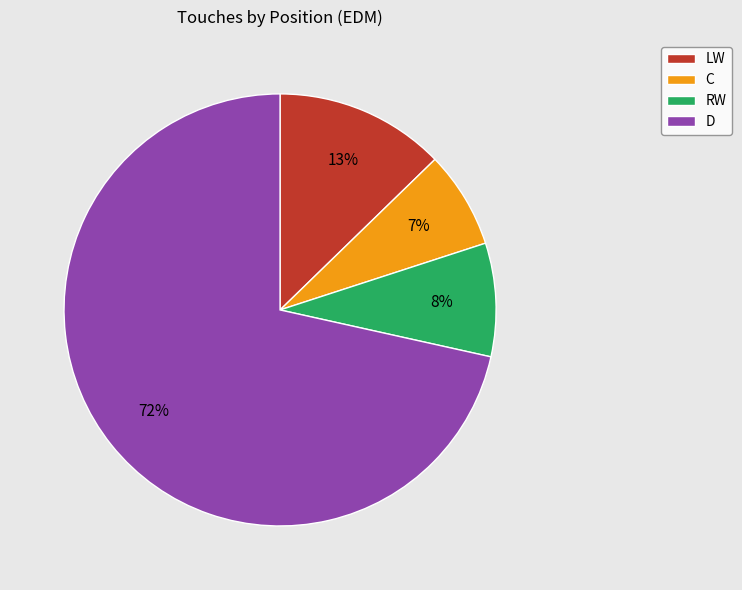

Which category has the smallest portion of the pie?

C